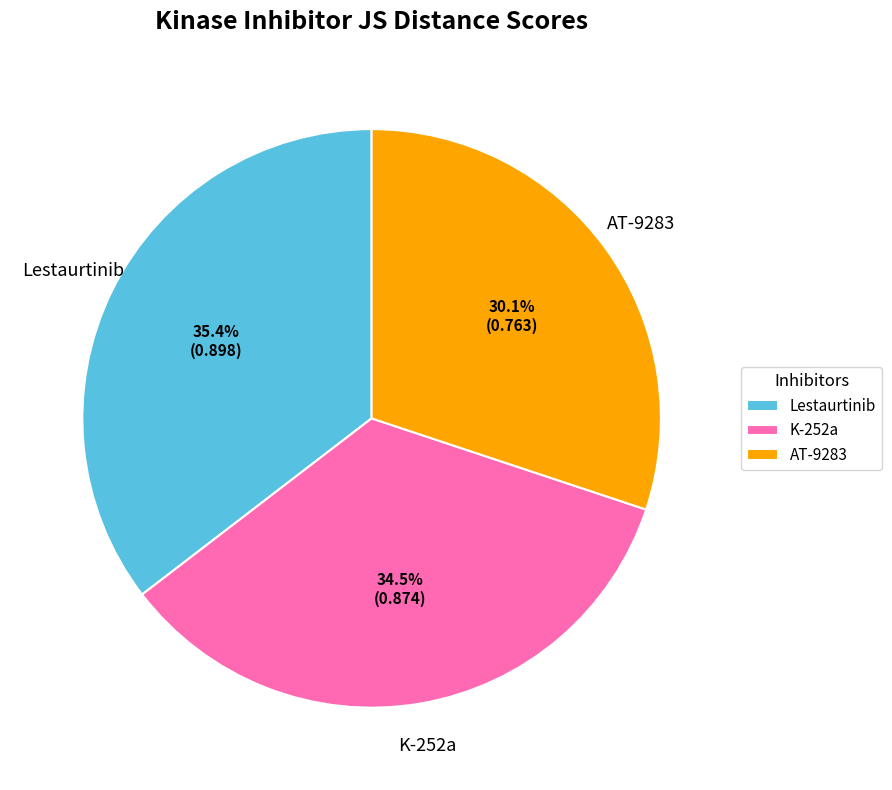

The Lestaurtinib slice represents 22% of the pie. True or false?

False